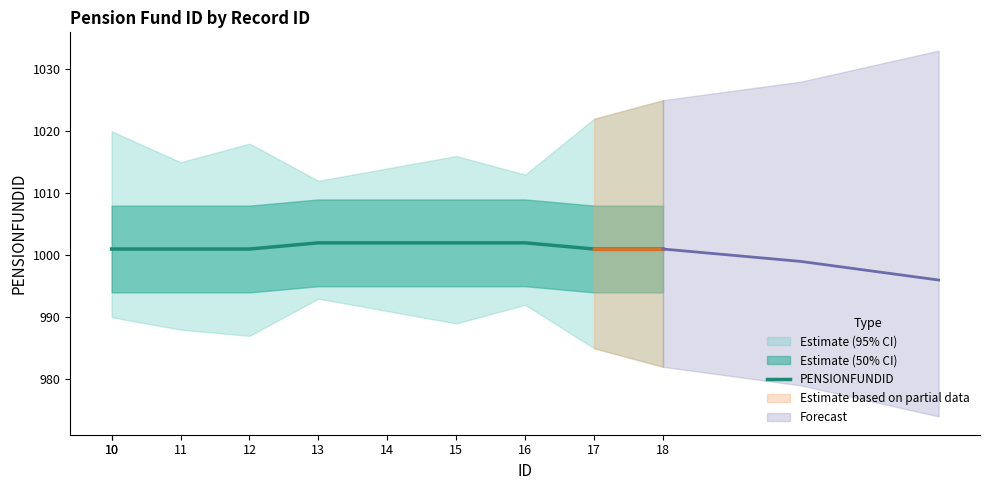

Count the number of values greater than 1001.

4